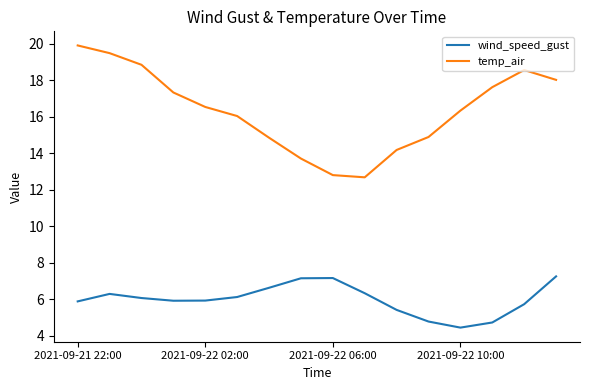

Which series has the widest spread of values?

temp_air